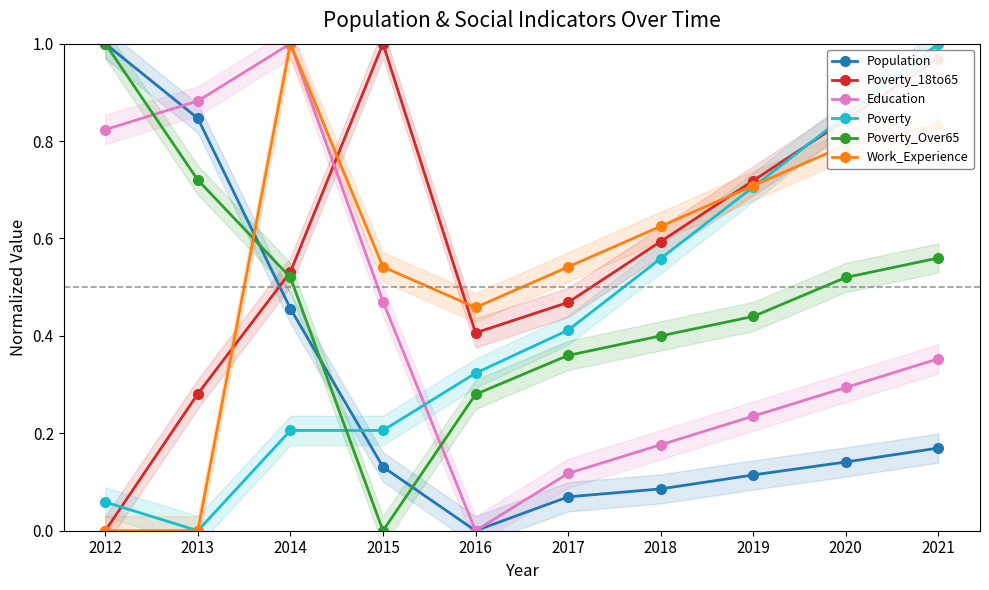

The Population series shows 0.5 at 2013. True or false?

False